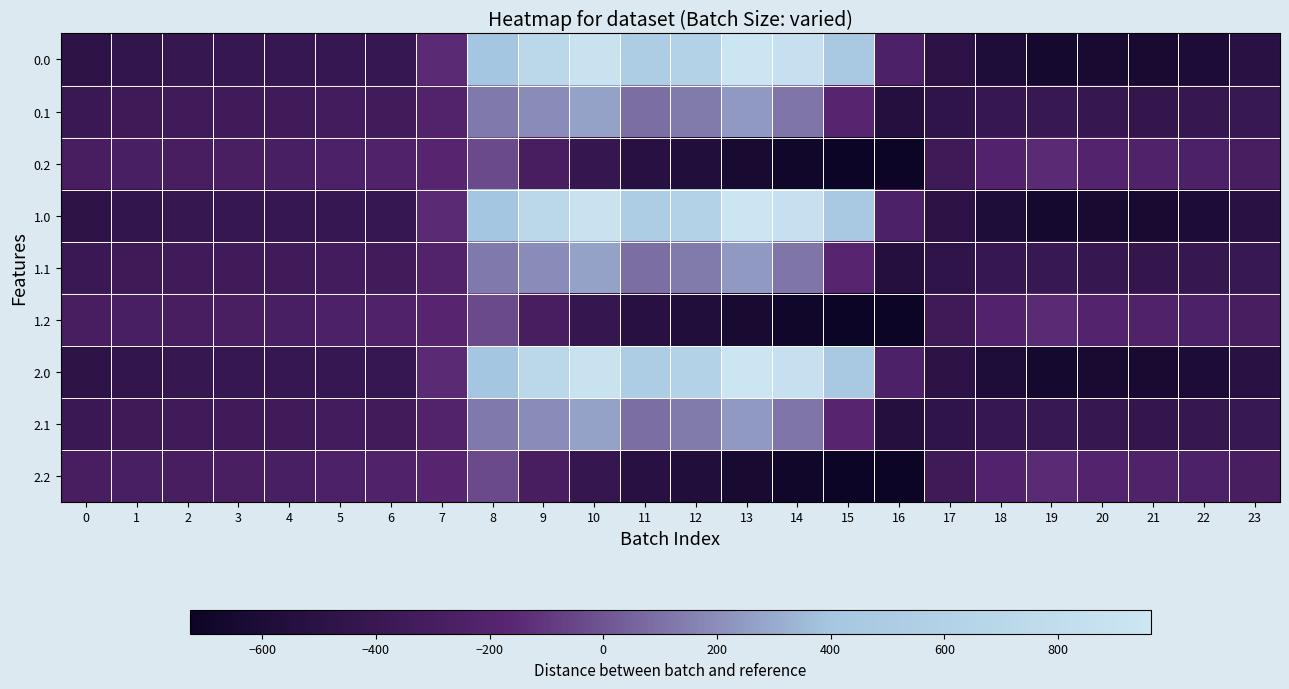

Rank the series at 21 from highest to lowest value.

0.2, 1.2, 2.2, 0.1, 1.1, 2.1, 0.0, 1.0, 2.0